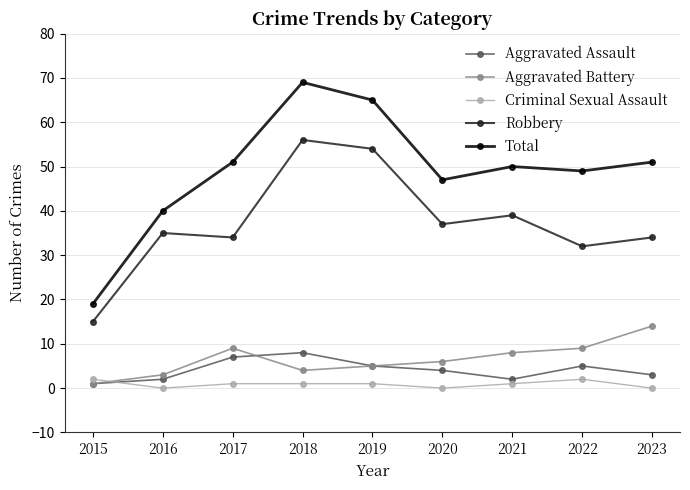

Which series has the largest range (max minus min)?

Total